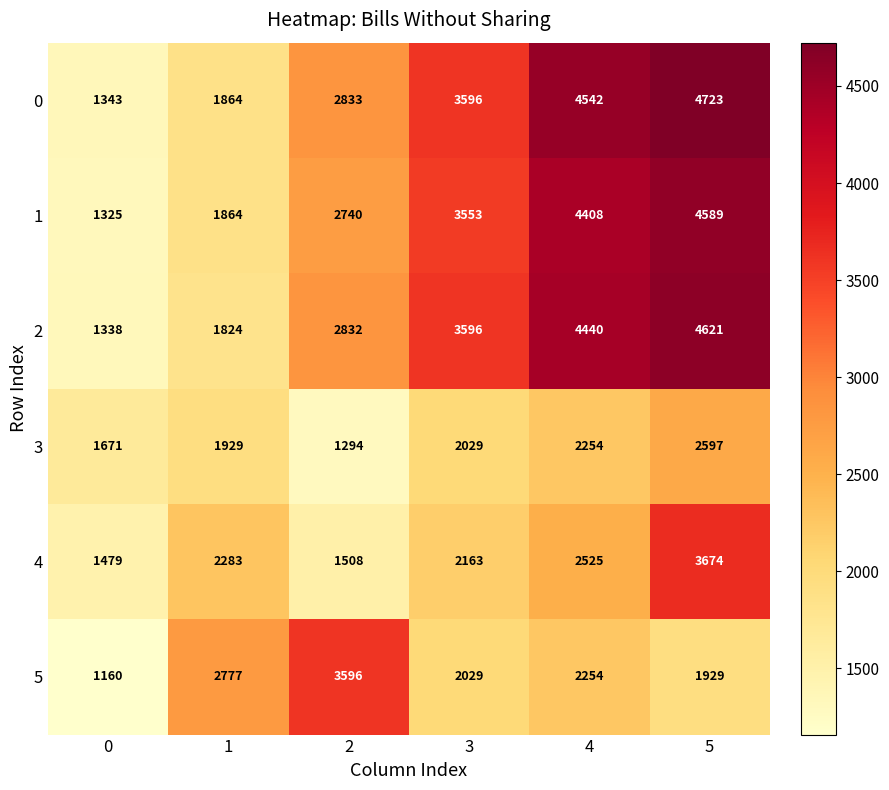

Which series has the largest range (max minus min)?

0